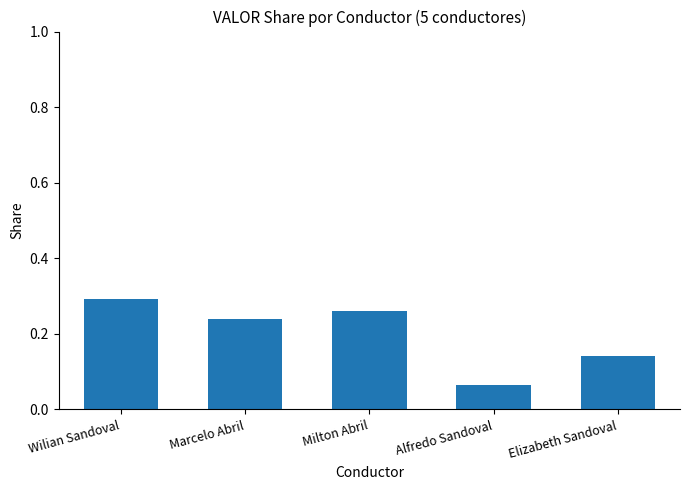

Count the values in the range 0 to 1.

5